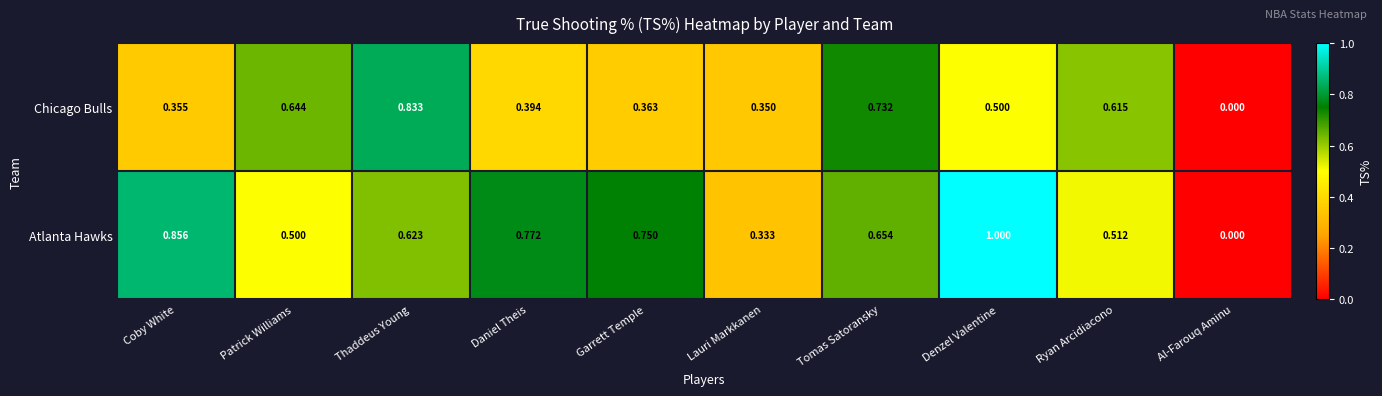

Count the number of data series in this chart.

2